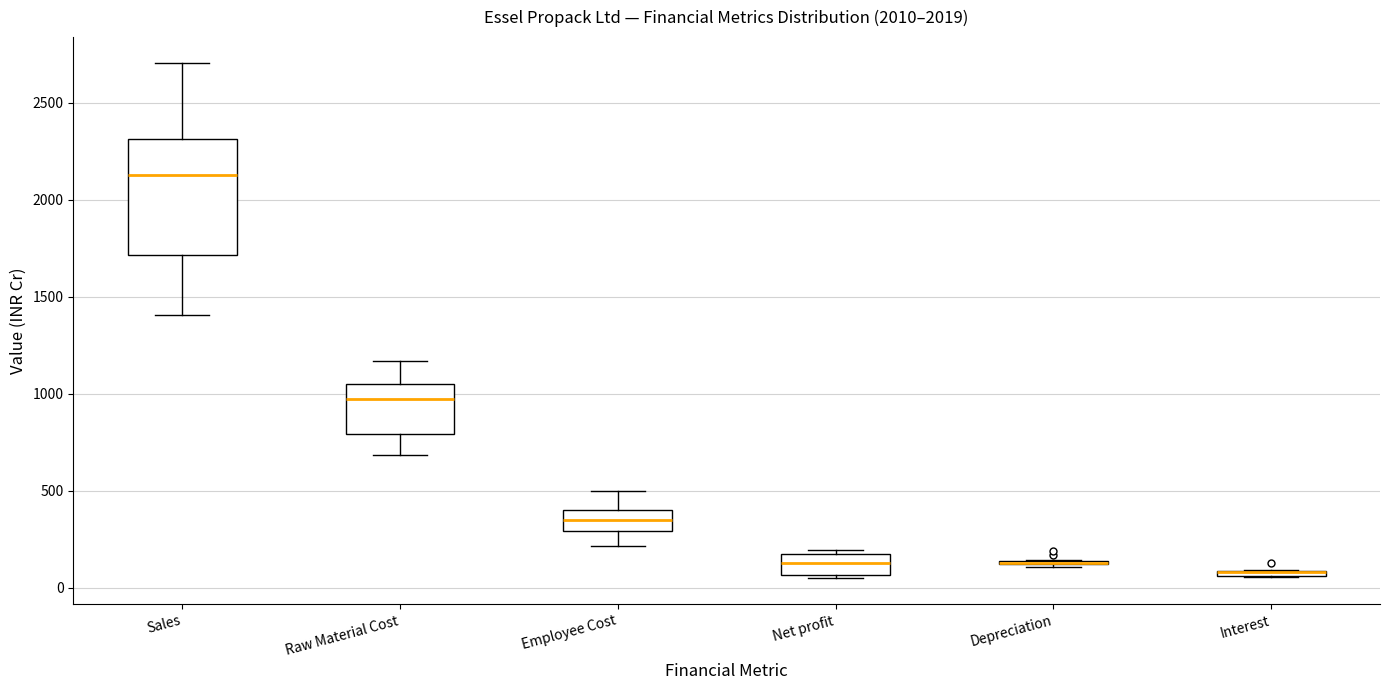

Which box is the tallest, from its lower edge to its upper edge?

Sales